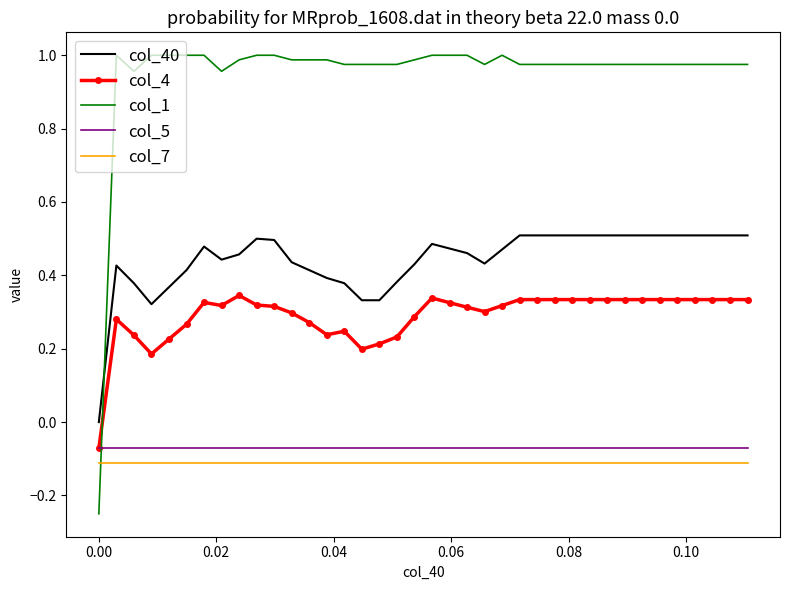

What are all the series names shown in the legend?

col_40, col_4, col_1, col_5, col_7